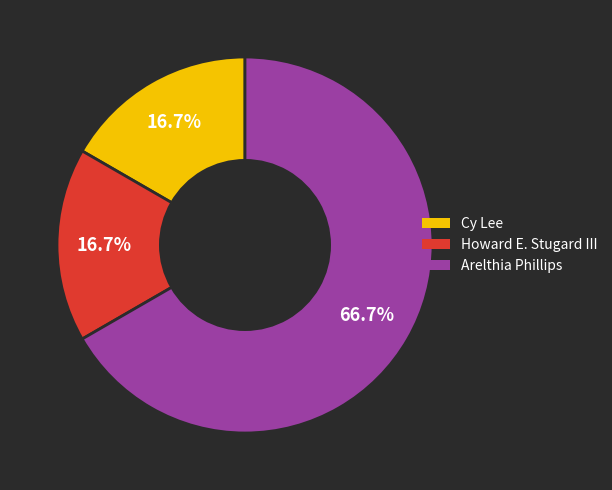

How many slices are in this pie chart?

3